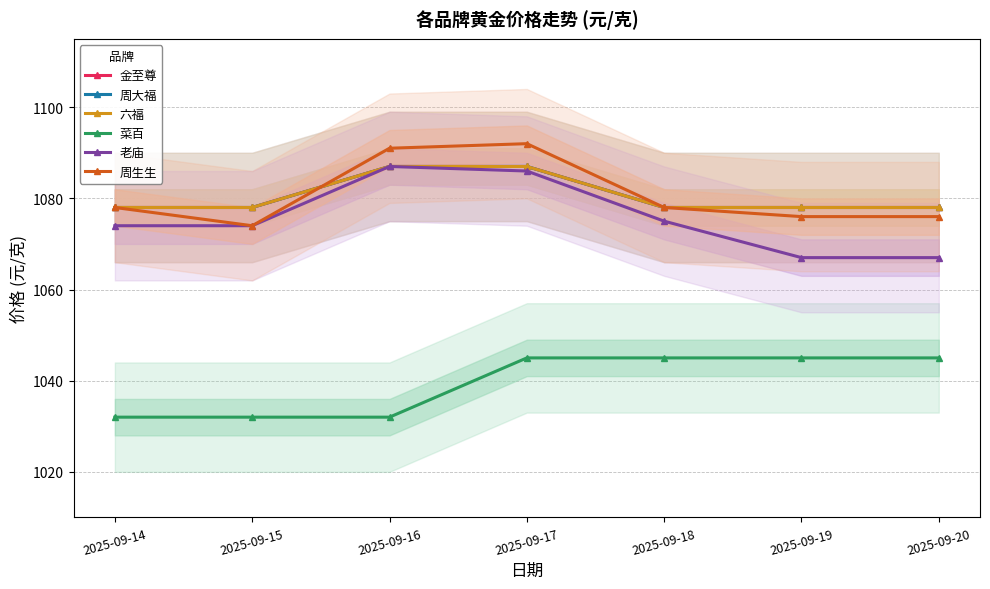

What is the difference between the second highest and minimum values in the 菜百 series?

13